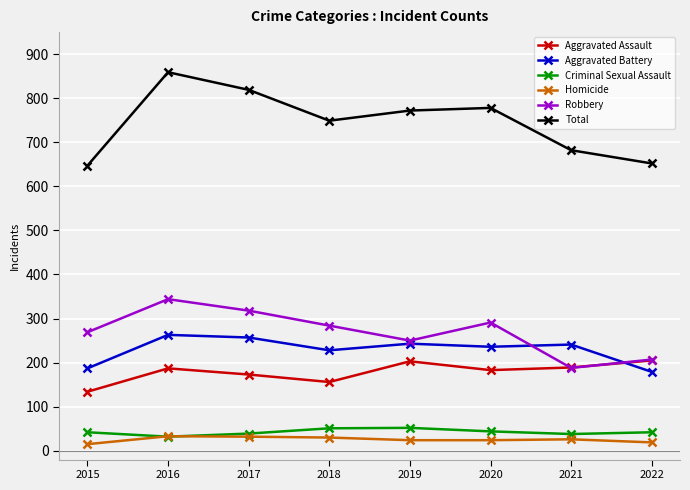

Which series has the largest total across all categories?

Total